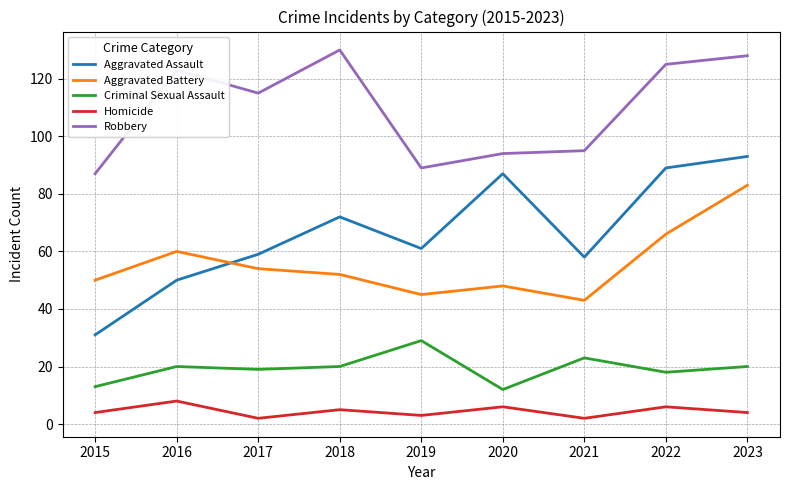

List the series in order of their peak value, highest first.

Robbery, Aggravated Assault, Aggravated Battery, Criminal Sexual Assault, Homicide